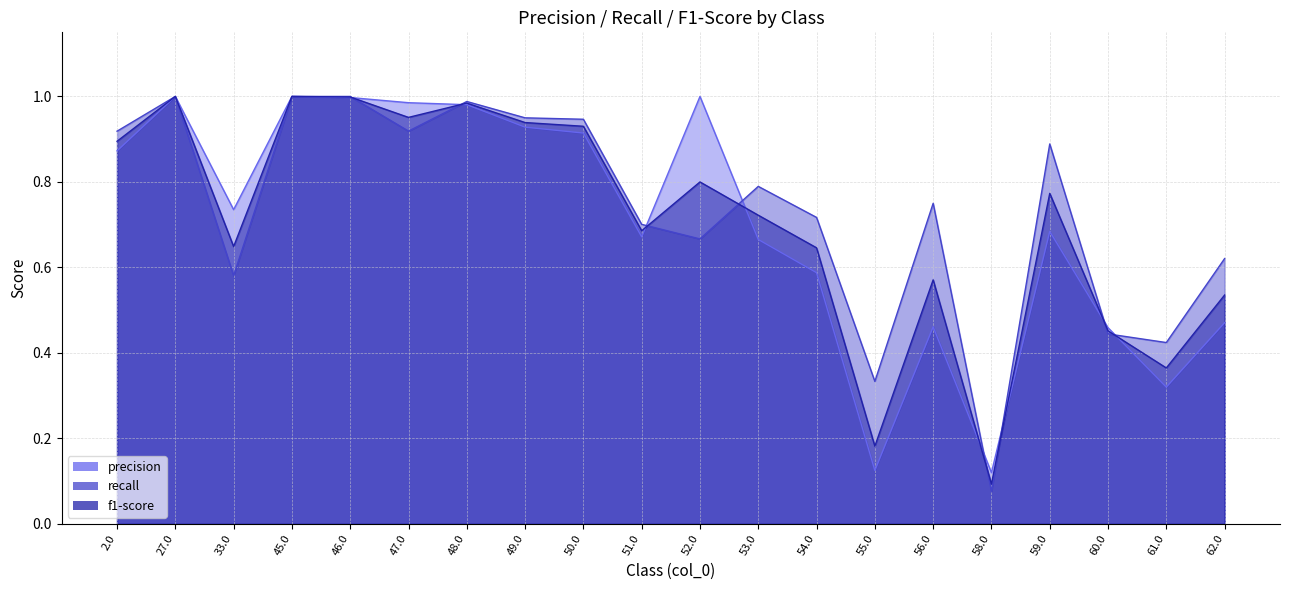

Reading left to right, transcribe all the data shown in this chart.

precision: 0.9	1.0	0.7	1.0	1.0	1.0	1.0	0.9	0.9	0.7	1.0	0.7	0.6	0.1	0.5	0.1	0.7	0.5	0.3	0.5
recall: 0.9	1.0	0.6	1.0	1.0	0.9	1.0	0.9	0.9	0.7	0.7	0.8	0.7	0.3	0.8	0.1	0.9	0.4	0.4	0.6
f1-score: 0.9	1.0	0.6	1.0	1.0	1.0	1.0	0.9	0.9	0.7	0.8	0.7	0.6	0.2	0.6	0.1	0.8	0.5	0.4	0.5